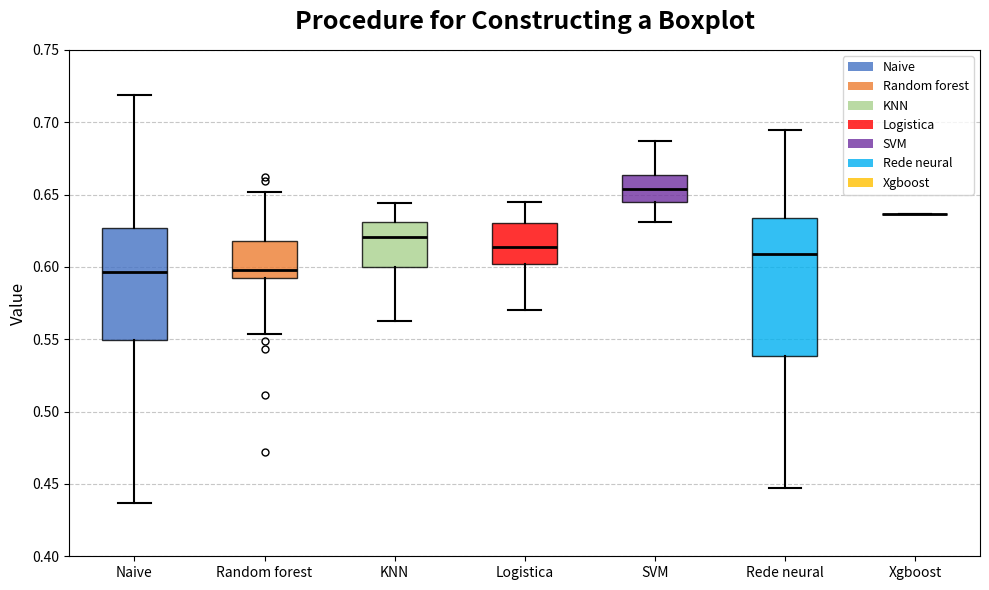

Reading left to right, transcribe this box plot: for each box, give where its median line is, the range the box spans, and where its two whiskers end, as read against the y-axis. The values are not printed on the chart, so give them approximately, as read against the axis.

Naive: median 0.595, box 0.550 to 0.625, whiskers 0.435 to 0.720
Random forest: median 0.600, box 0.590 to 0.620, whiskers 0.555 to 0.650
KNN: median 0.620, box 0.600 to 0.630, whiskers 0.560 to 0.645
Logistica: median 0.615, box 0.600 to 0.630, whiskers 0.570 to 0.645
SVM: median 0.655, box 0.645 to 0.665, whiskers 0.630 to 0.685
Rede neural: median 0.610, box 0.540 to 0.635, whiskers 0.445 to 0.695
Xgboost: box collapsed to a line at 0.635, whiskers 0.635 to 0.635